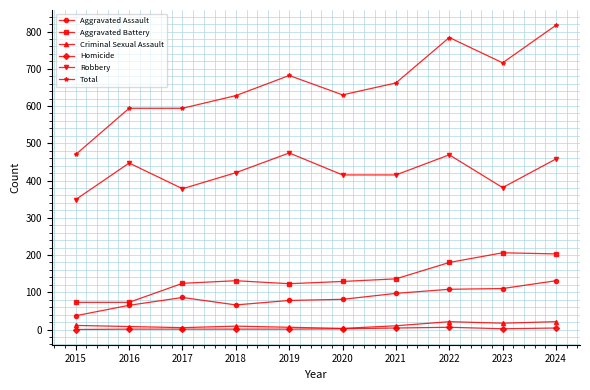

What is the difference between the maximum and minimum values in the Homicide series?

6